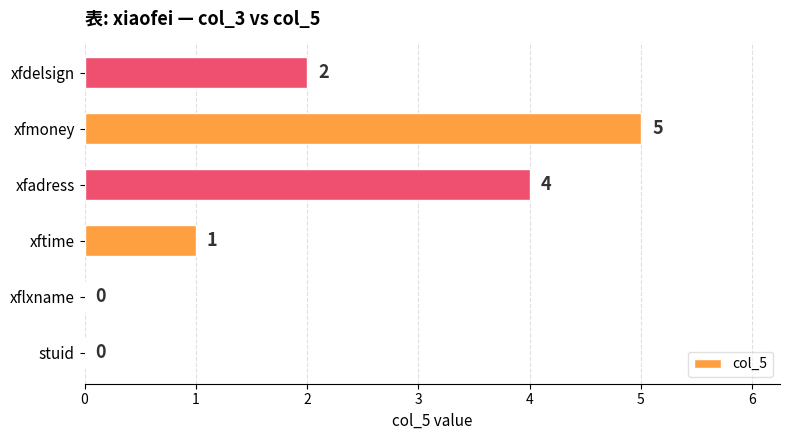

What is the sum of all values?

12